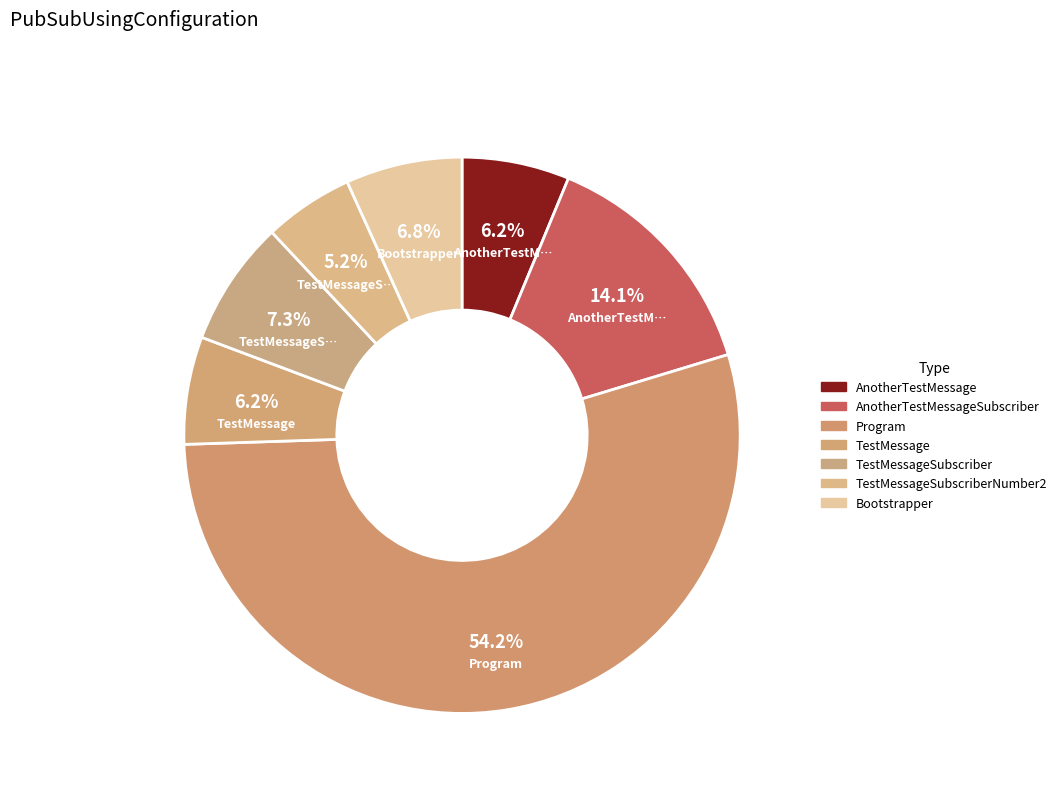

How many slices are in this pie chart?

7